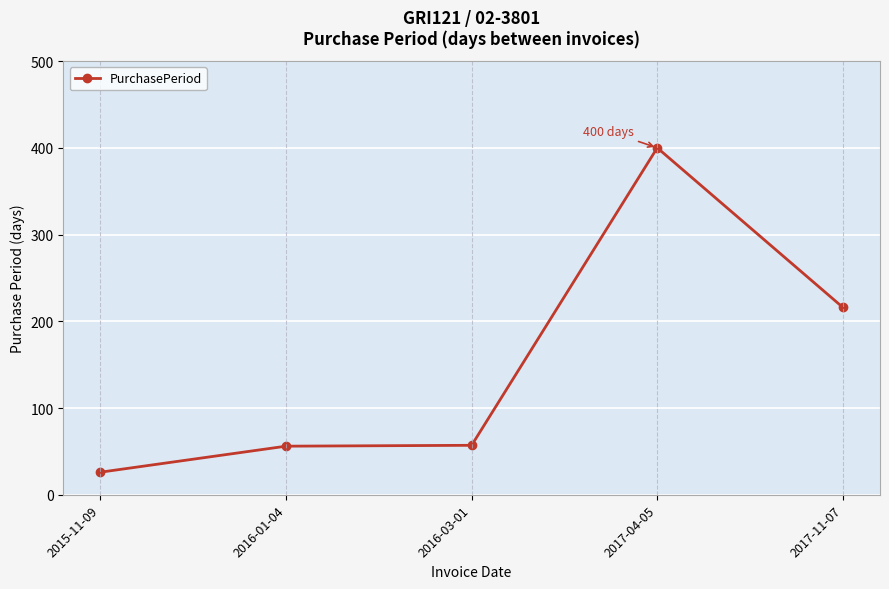

What is the difference between the maximum and minimum values?

374